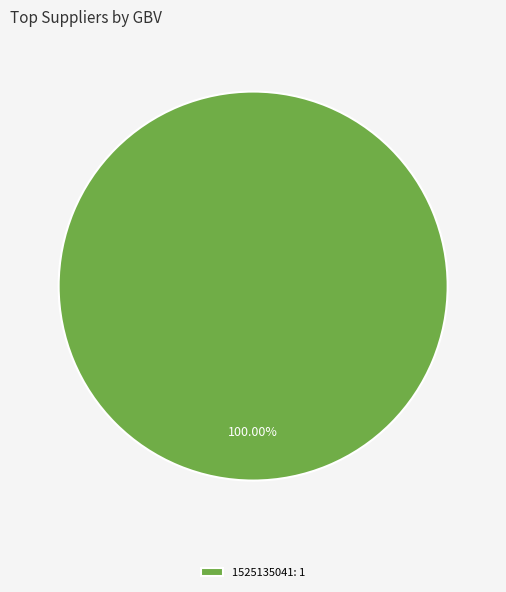

Which category accounts for the majority?

1525135041: 1